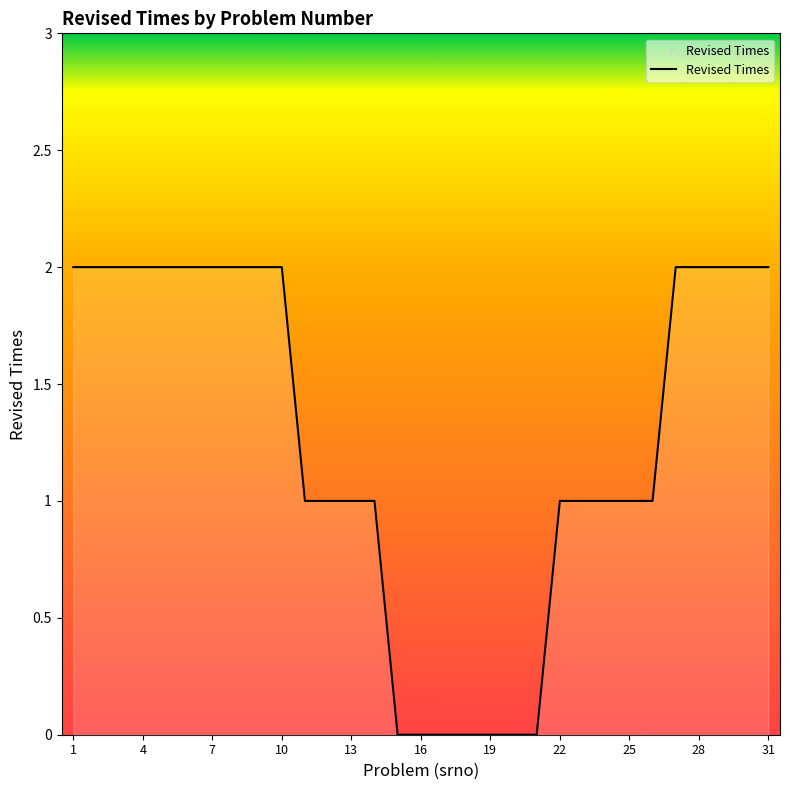

What is the value of the 30th point from the left?

2